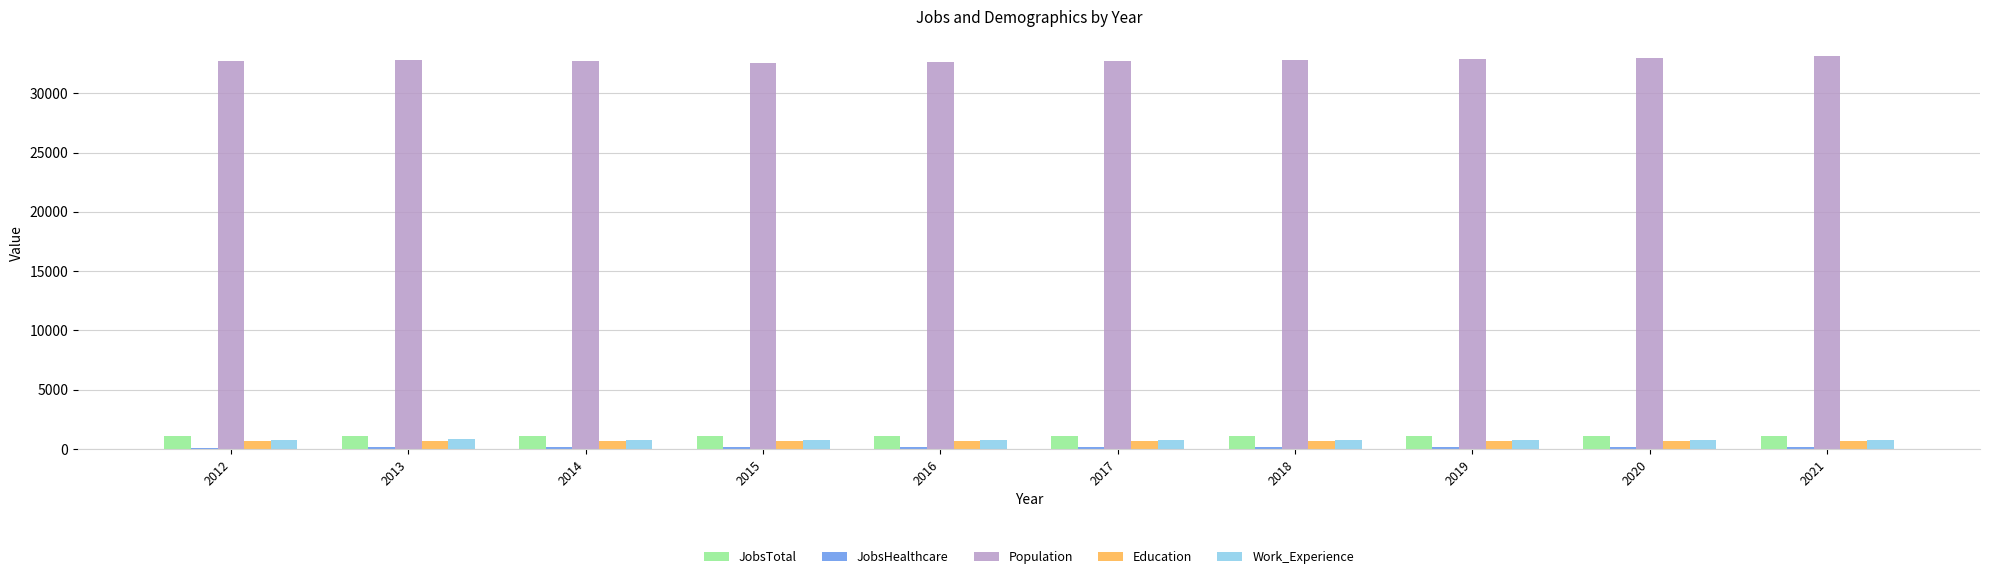

Is the value of Population at 2018 greater than the value of Education at 2012?

Yes